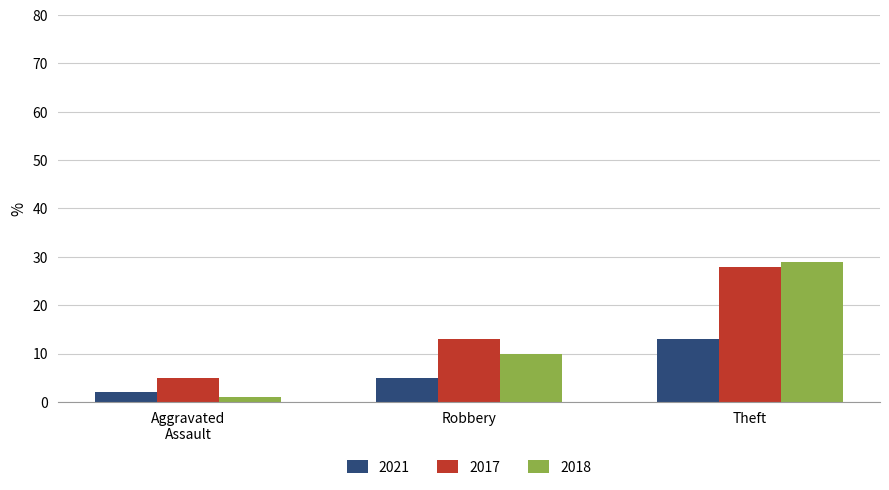

What is the label of the 3rd bar from the right?

Aggravated
Assault